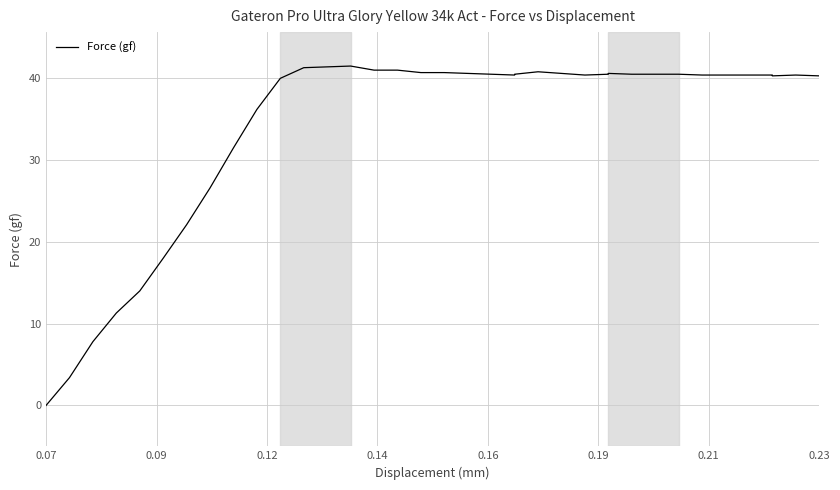

Is it true that the value at 23 is 58.6?

False